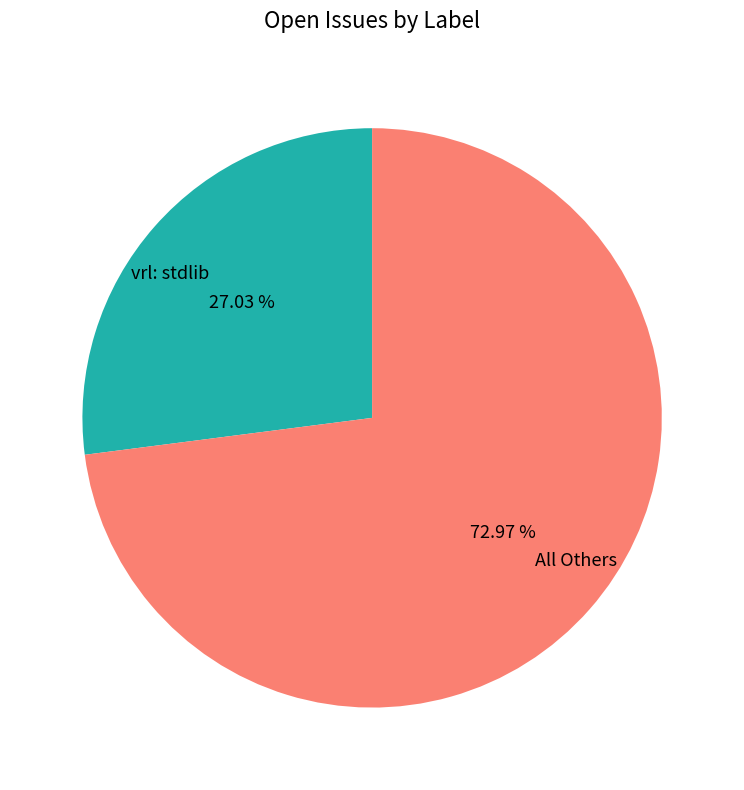

Rank the categories by value from highest to lowest.

All Others, vrl: stdlib